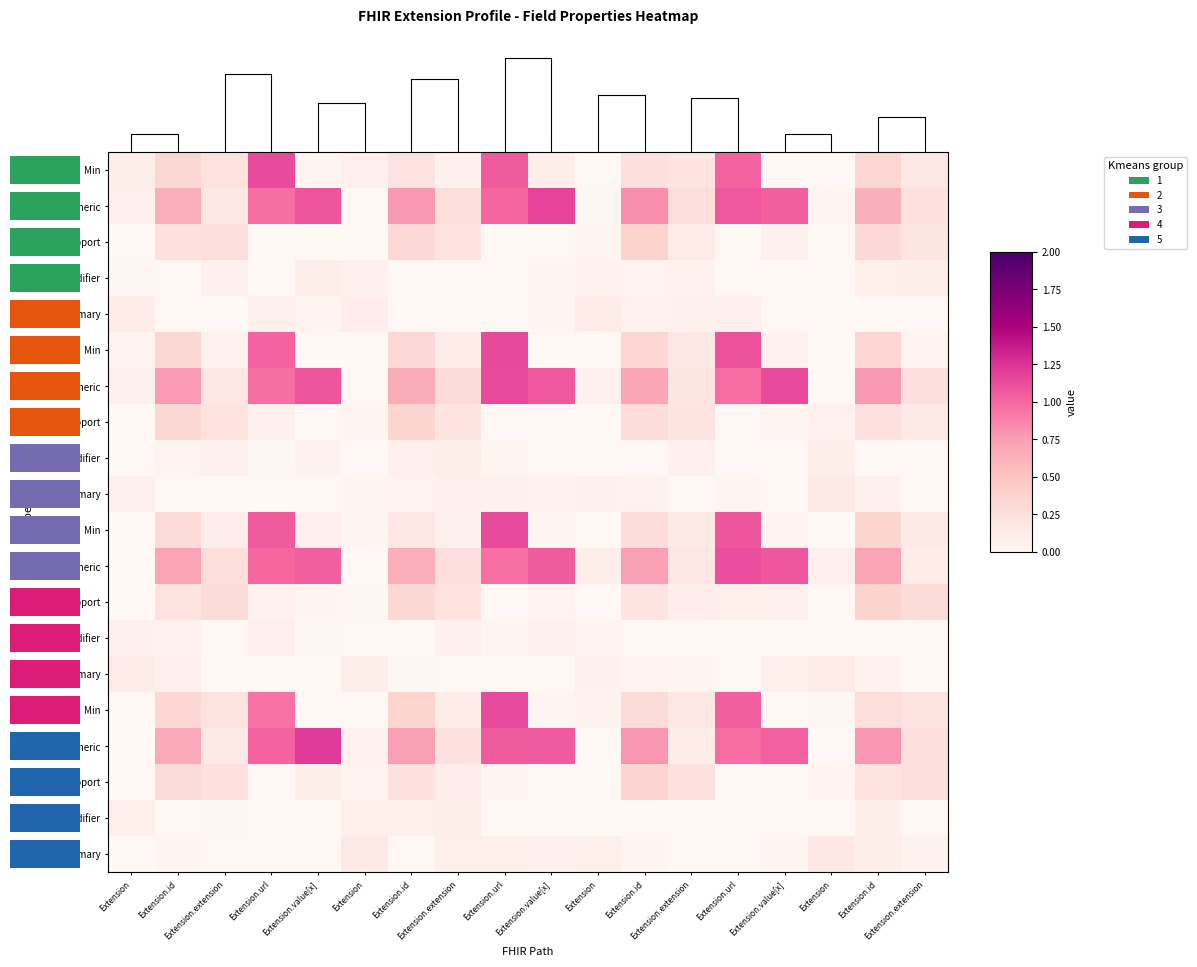

At which category is the sum across all series the highest?

Extension.url